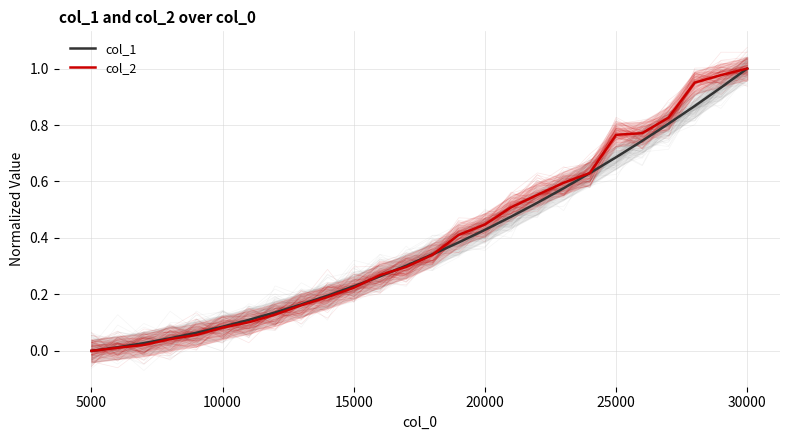

How many times do col_2 and col_1 cross each other?

3